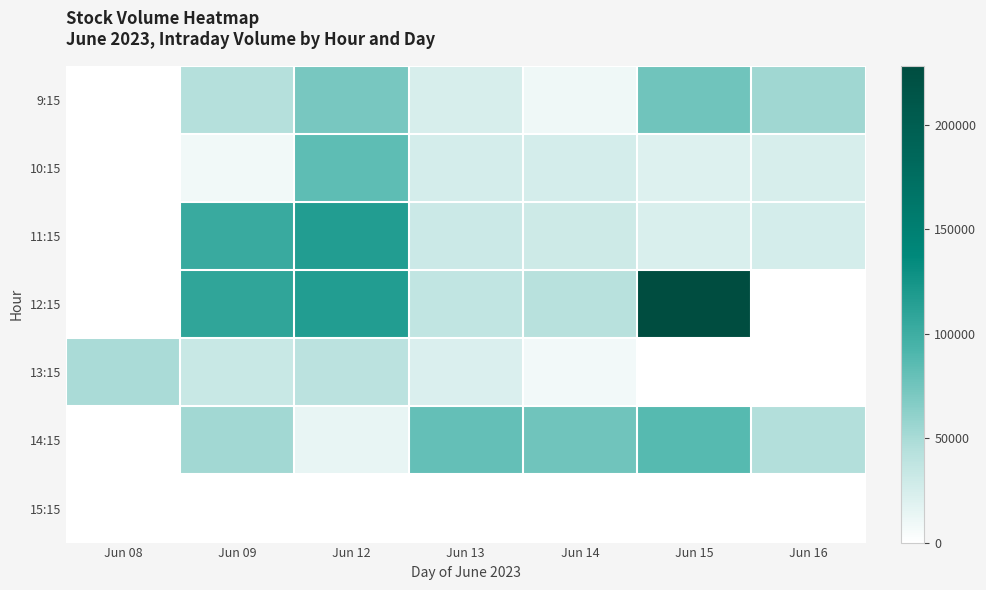

Which label corresponds to the smallest value in the chart?

Jun 08